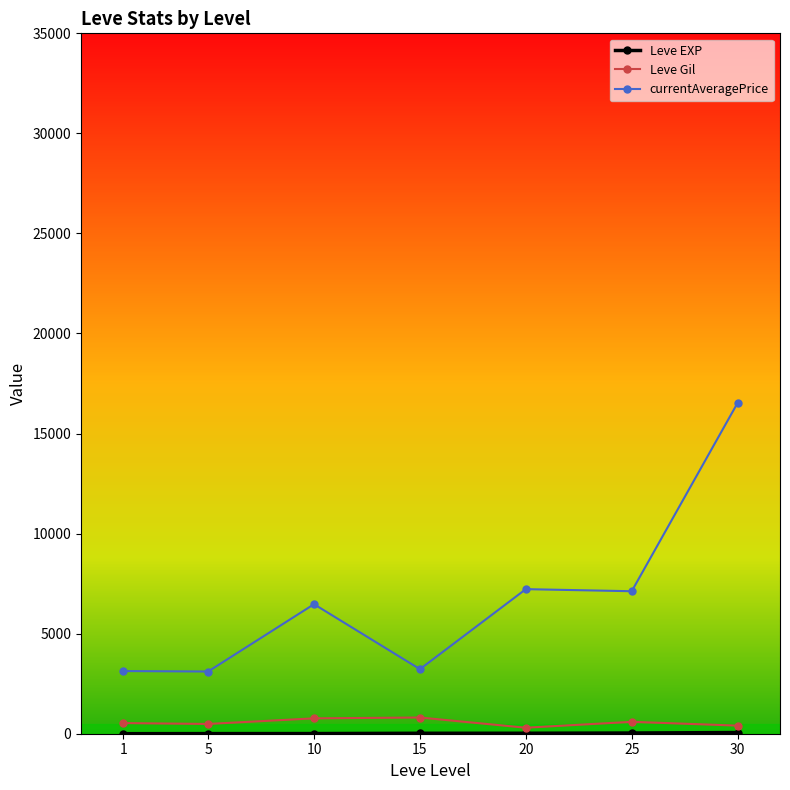

What is the value of the currentAveragePrice point at the 4th from the left?

3225.8